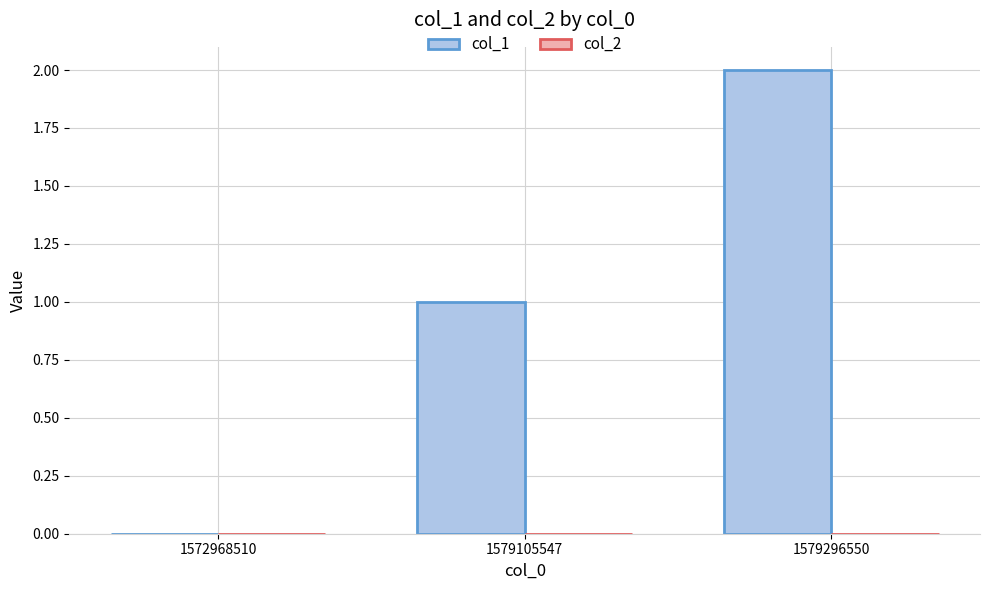

Which label corresponds to the largest value in the chart?

1579296550